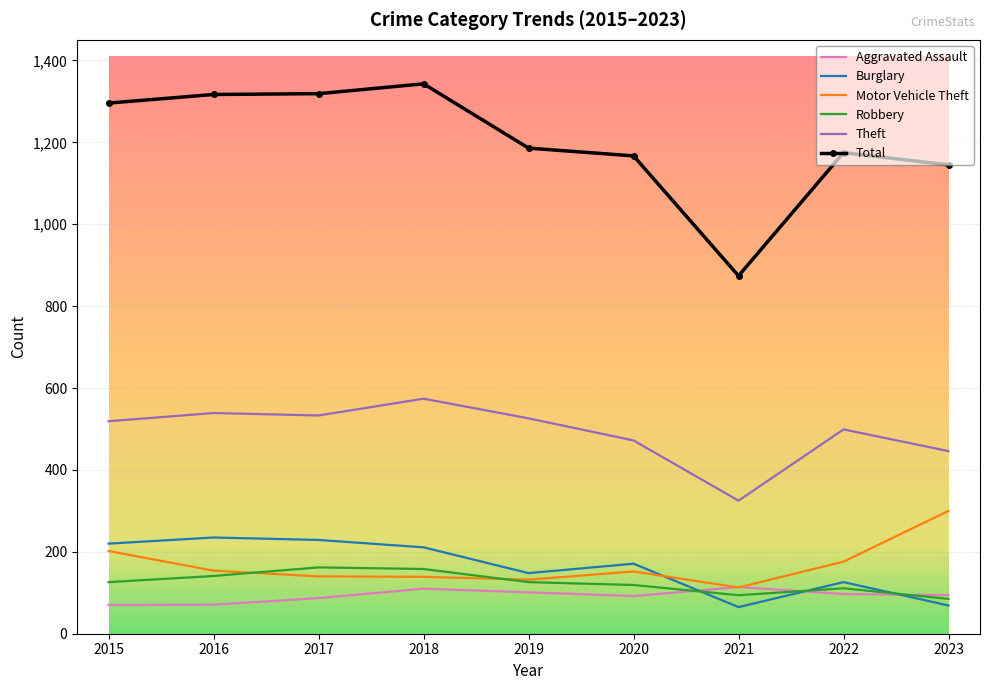

What is the sum of the Motor Vehicle Theft values at 2017 and 2023?

440